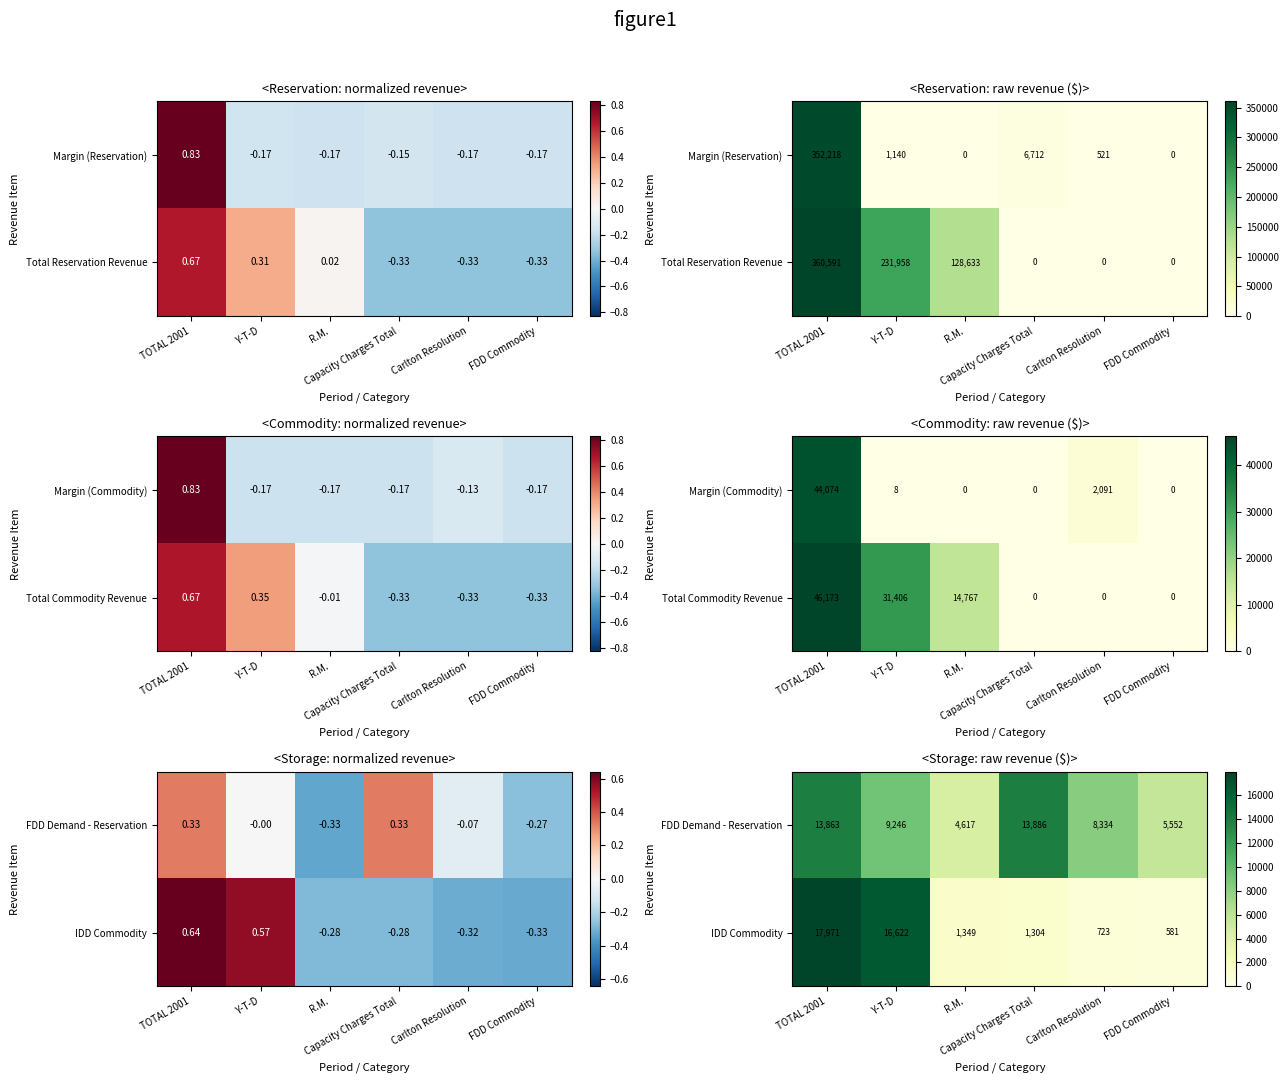

What value does the FDD Demand - Reservation series have at Carlton Resolution, to the nearest 10?

8330